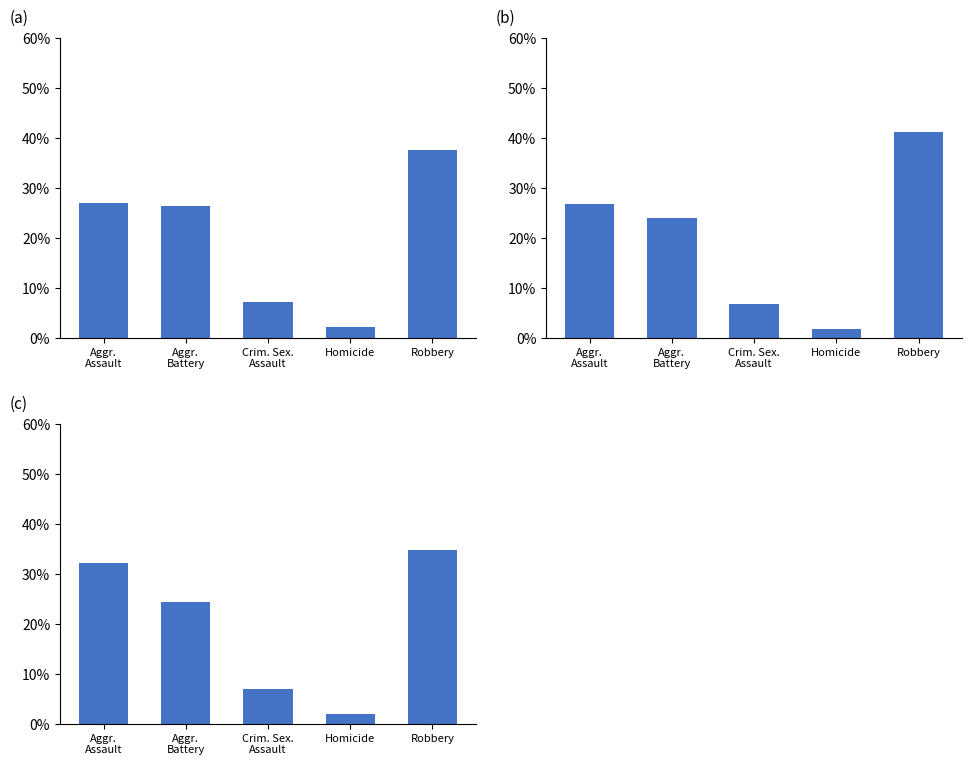

Reading right to left, list all the values displayed in this chart.

2016-2019
Avg: 41.0	1.7	6.7	23.9	26.6
2020-2024
Avg: 34.7	1.9	6.9	24.4	32.1